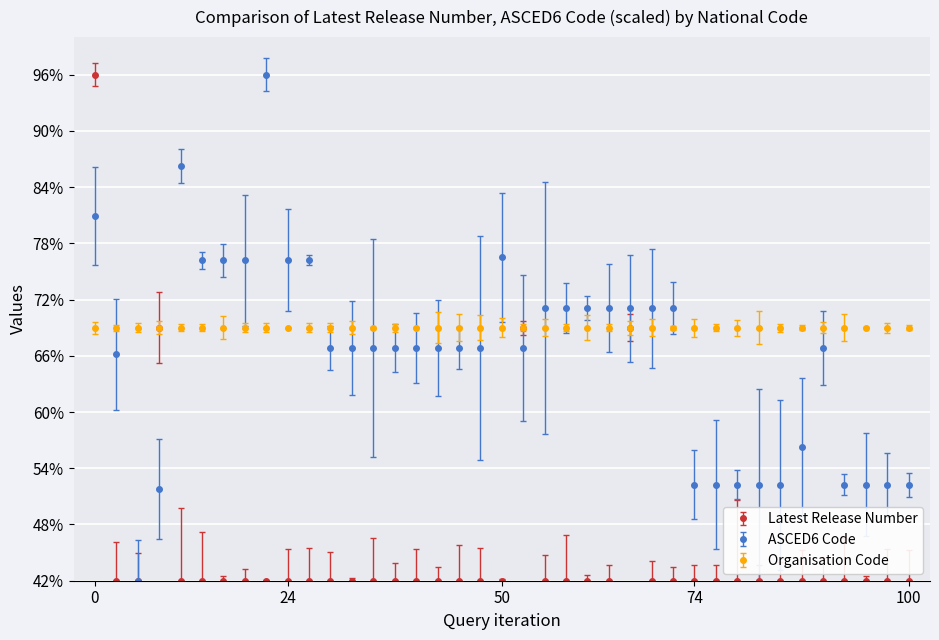

What is the value of the Organisation Code point at the 27th from the left?

69.0